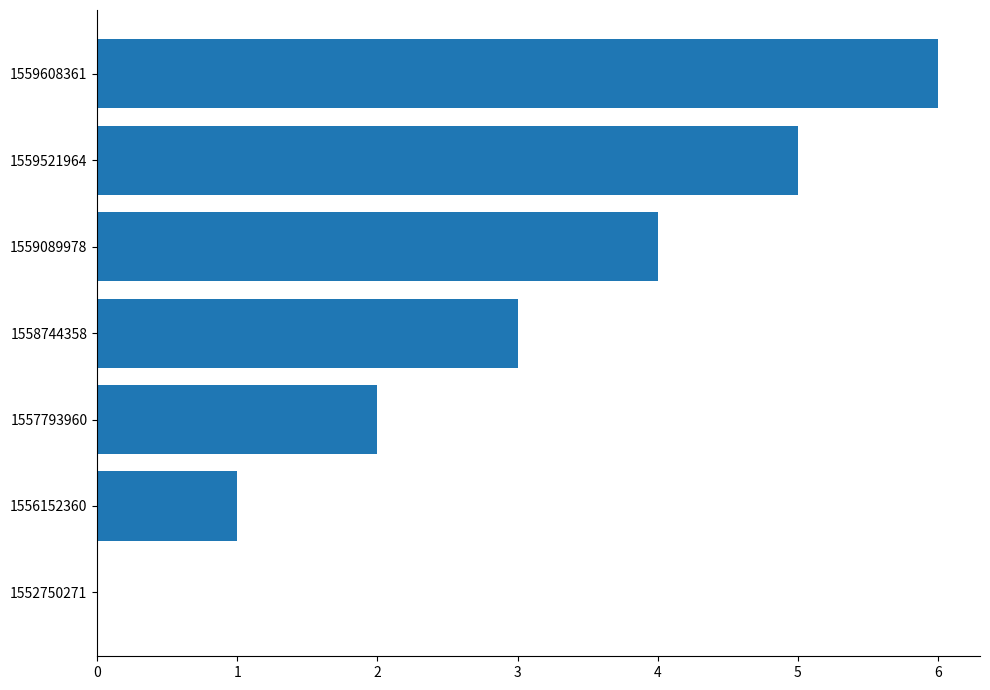

Are the bars horizontal?

Yes